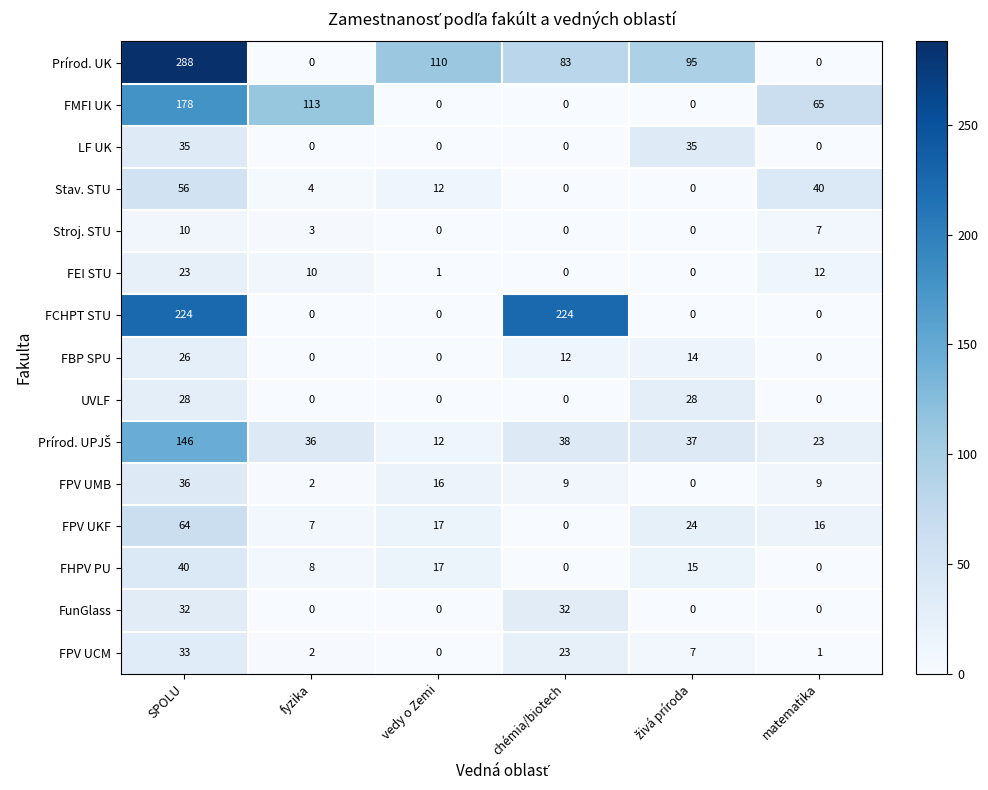

What is the spread (max minus min) of values at matematika?

65